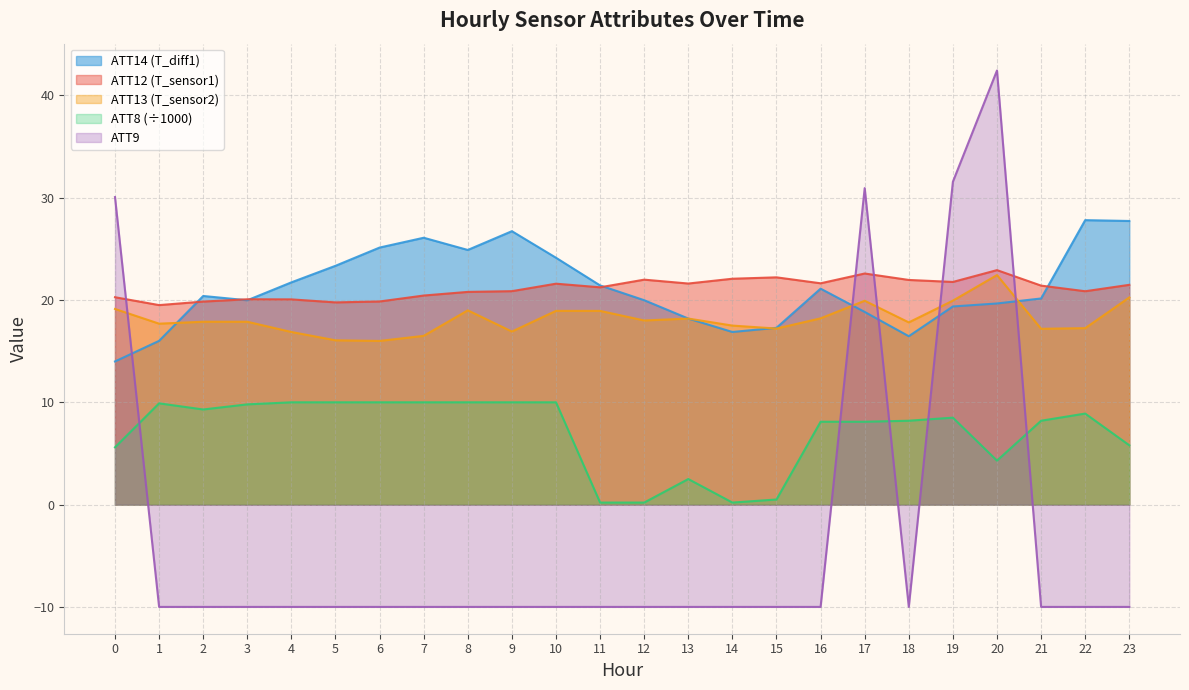

What is the sum of the ATT12 values at 22 and 6?

40.7